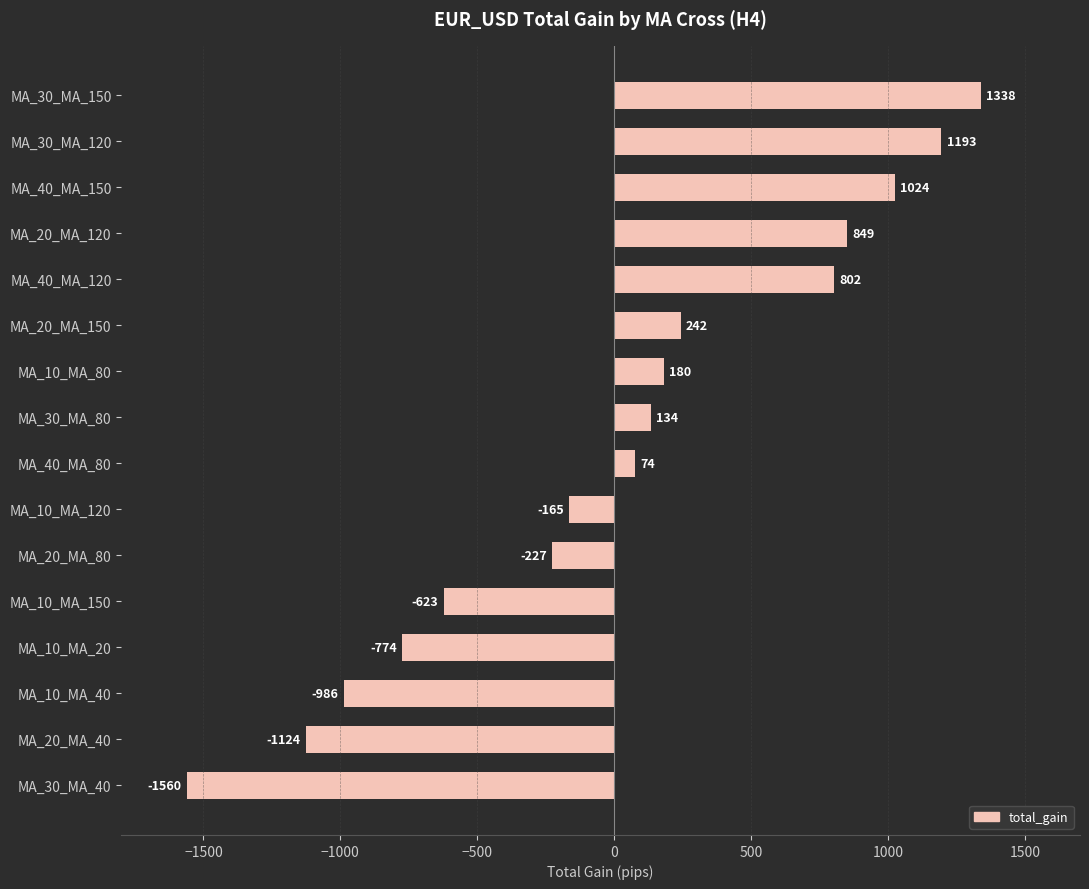

How many distinct data groups are displayed?

1